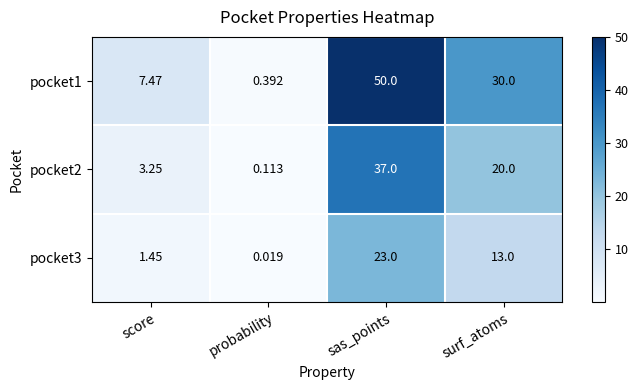

Where is pocket1 nearest to the value 25?

surf_atoms